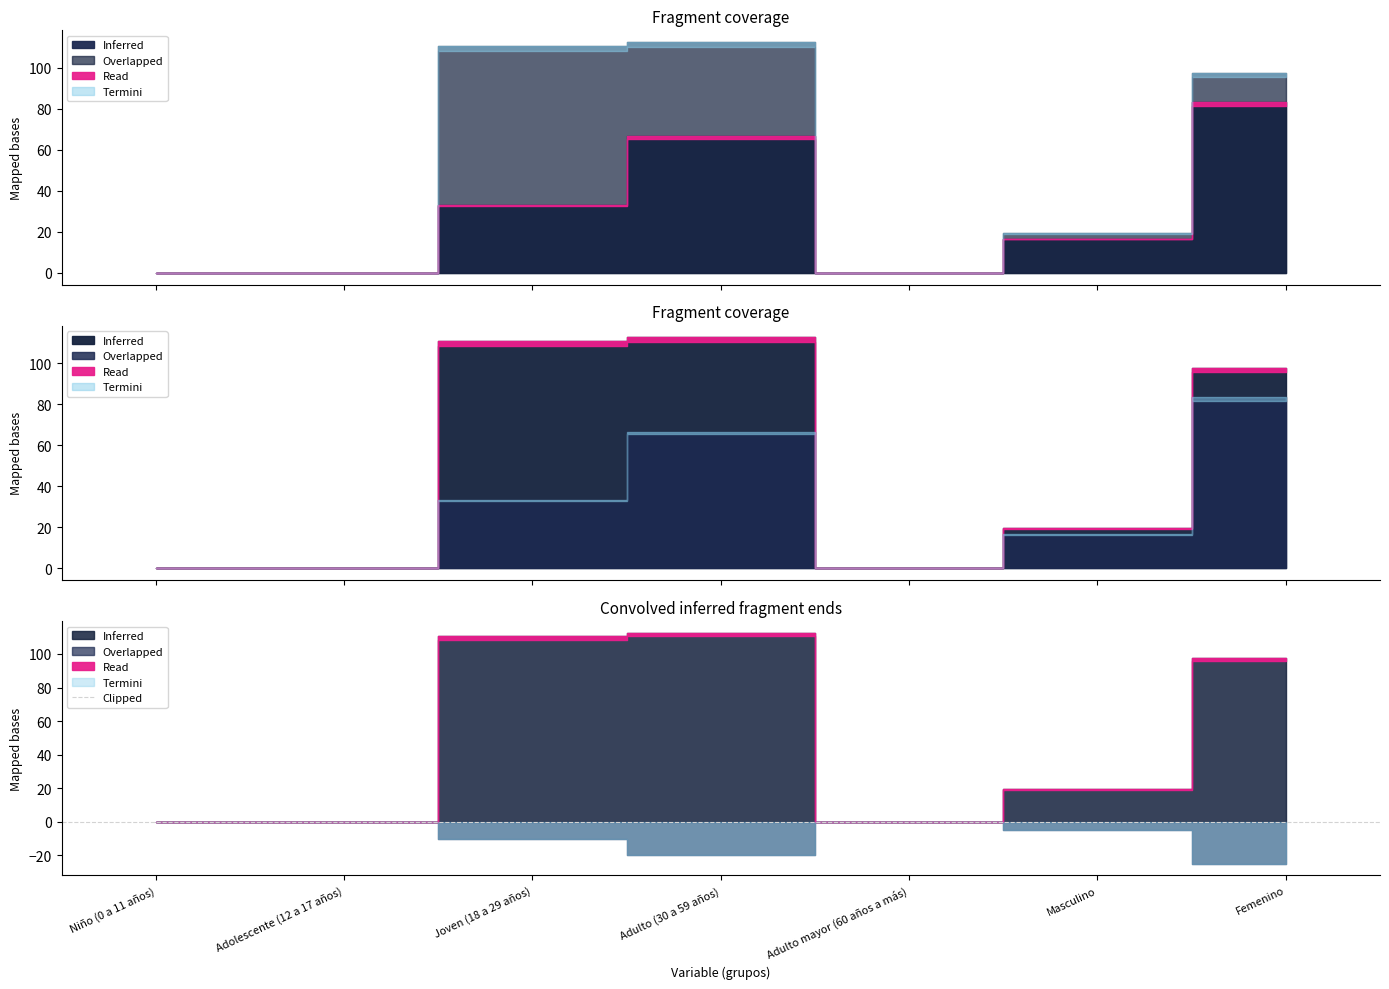

True or false: letalidad has more than 2 points higher than both neighbors.

False